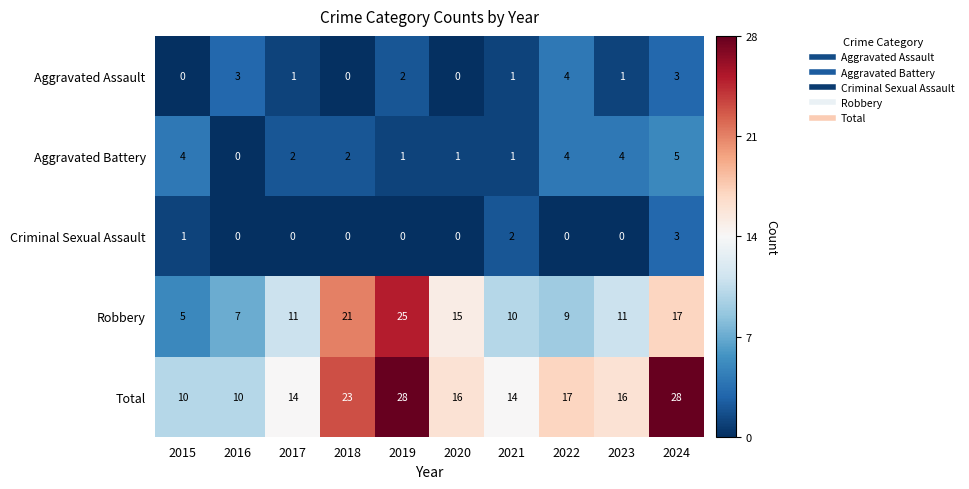

Is the value of Total at 2024 greater than the value of Robbery at 2020?

Yes